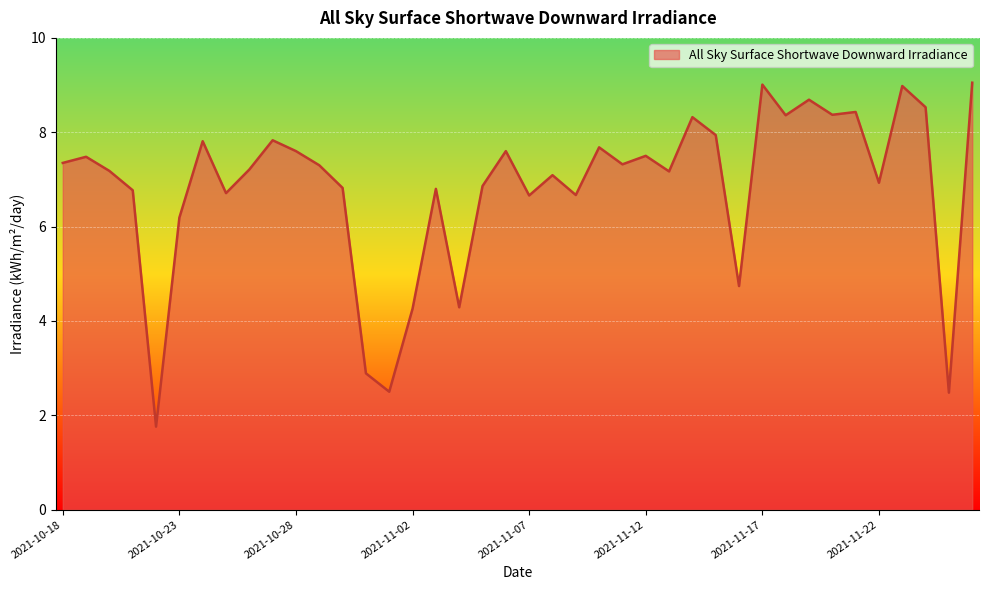

What is the maximum value shown in the chart?

9.1